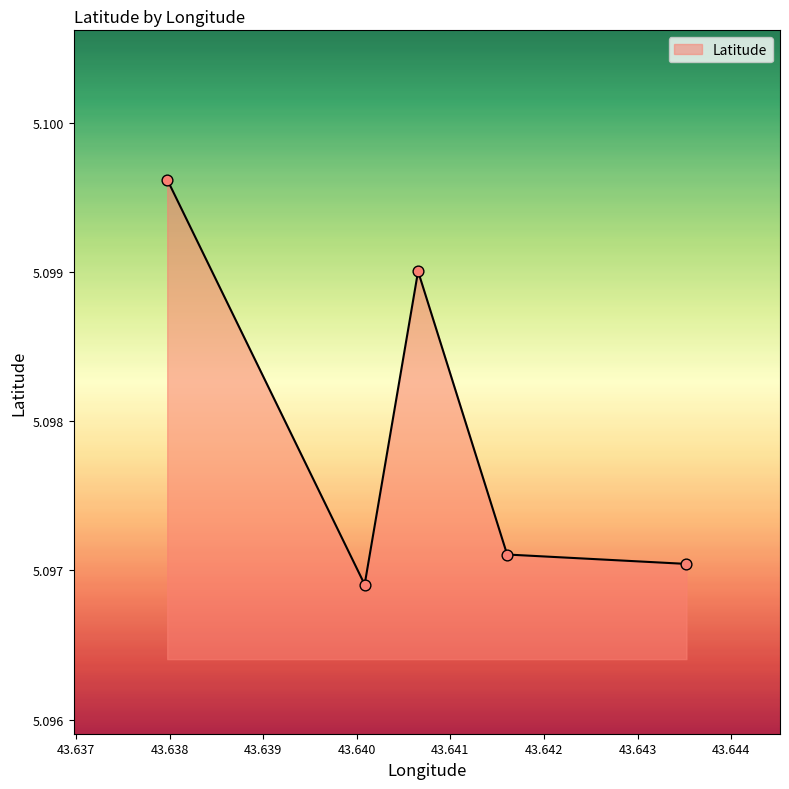

What is the sum of all values?

25.5